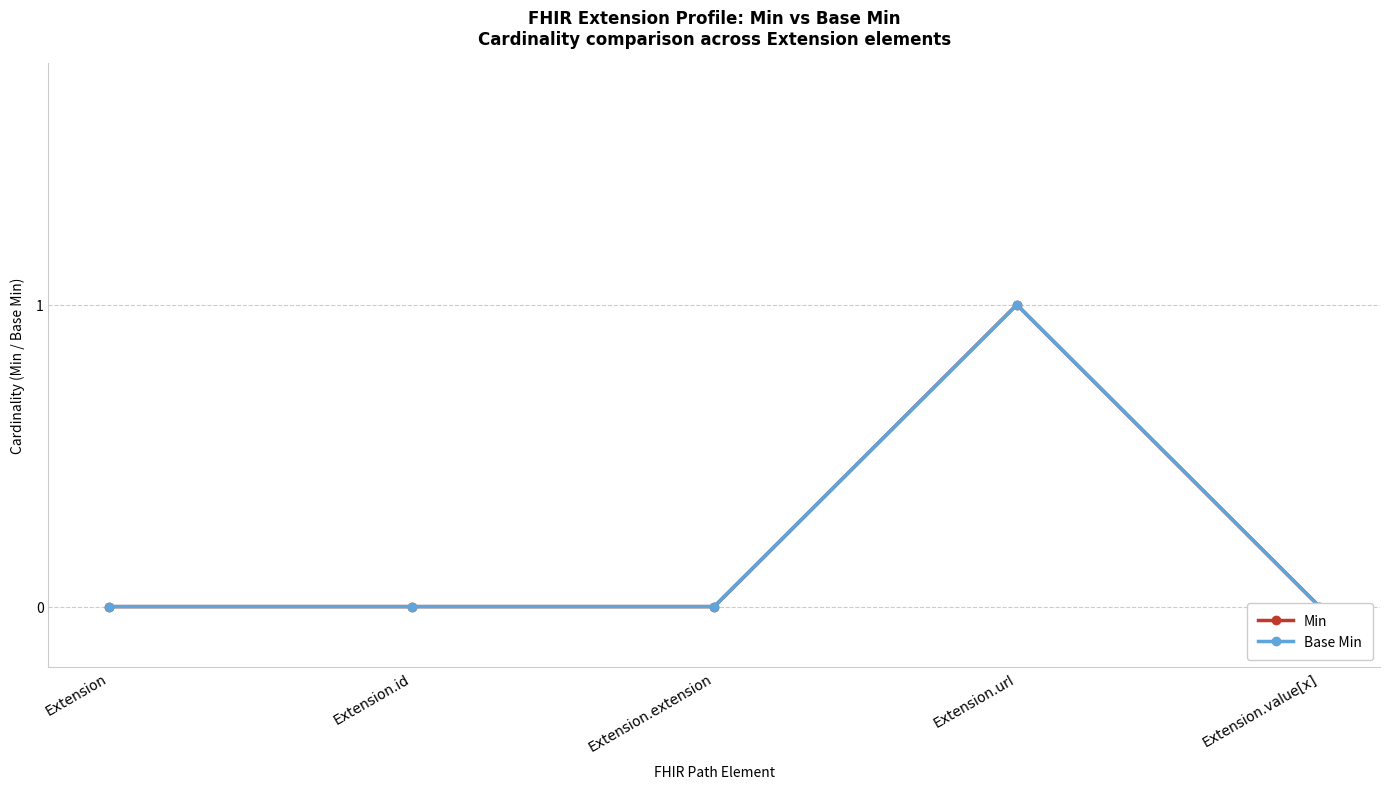

The value of Min at Extension is 0. True or false?

True